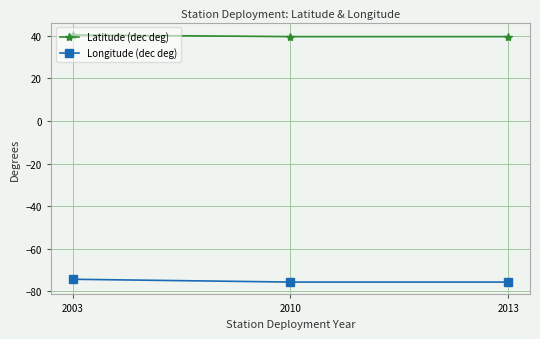

Read the Longitude (dec deg) value at 2010.

-75.8